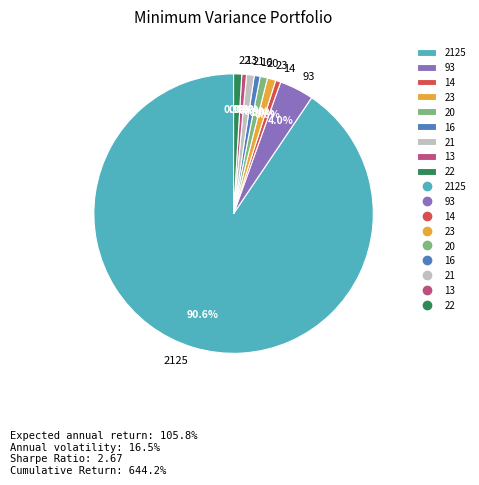

Does any single category account for the majority?

Yes